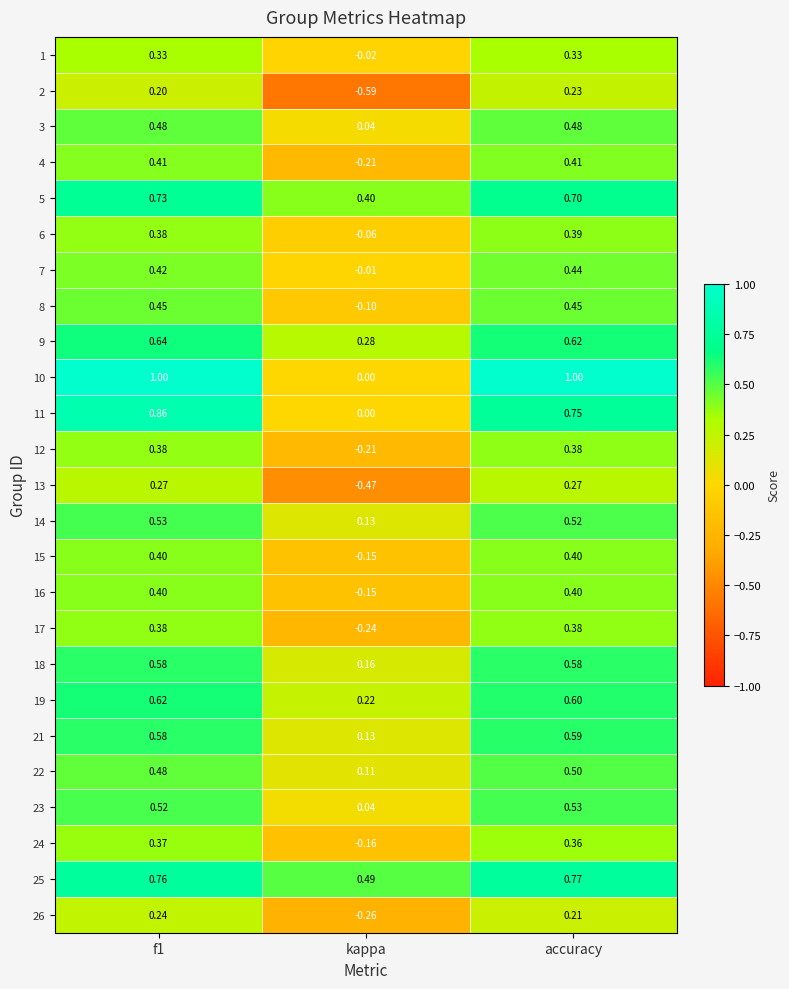

Is the value of 19 at kappa greater than the value of 9 at kappa?

No